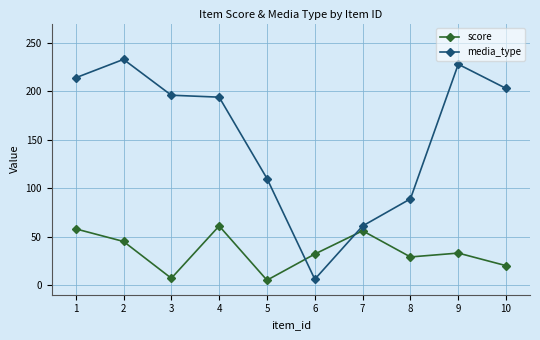

What are all the series names shown in the legend?

score, media_type